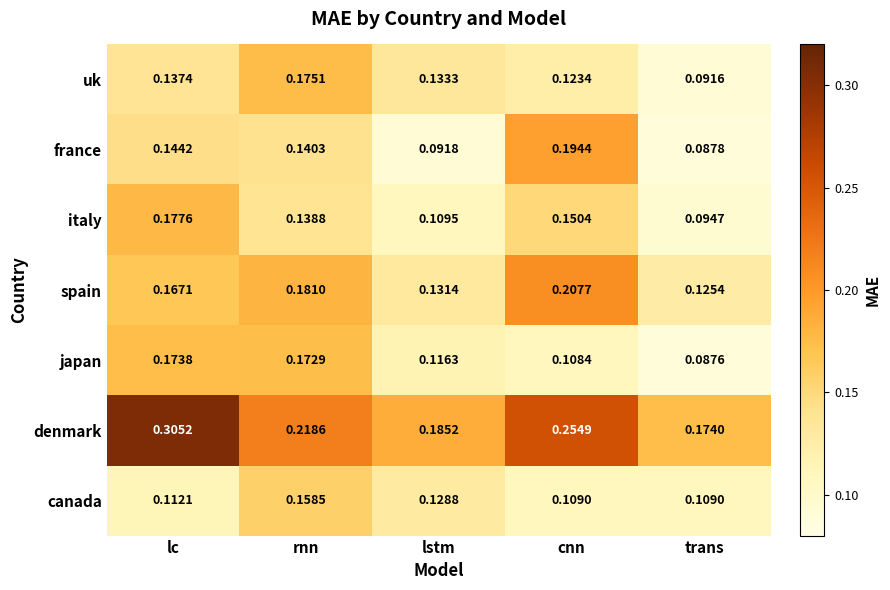

At which label does france reach its minimum?

trans